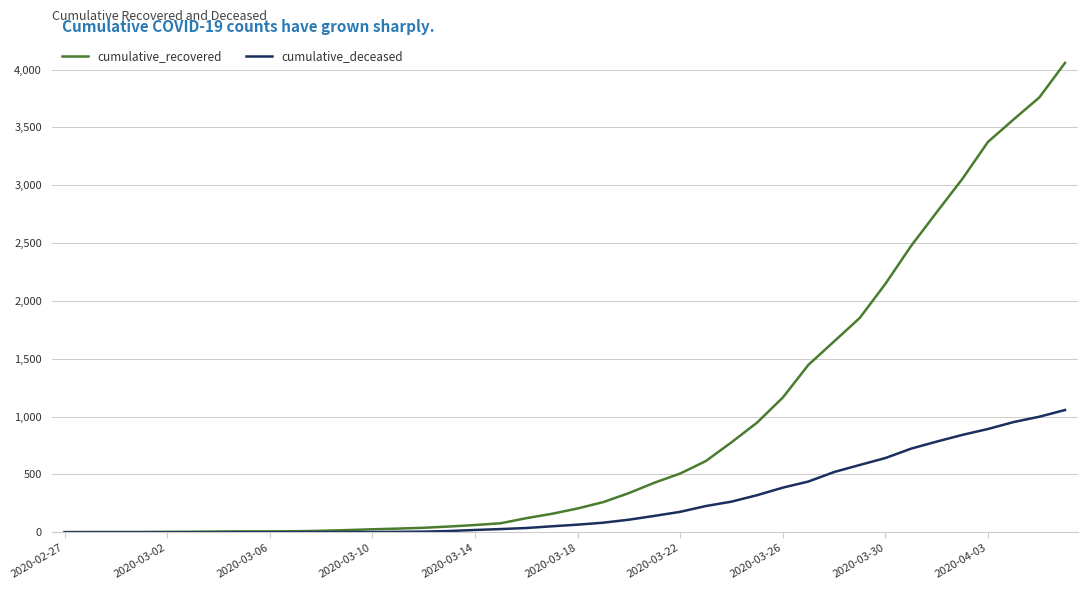

Rank the series by their average value, from highest to lowest.

cumulative_recovered, cumulative_deceased